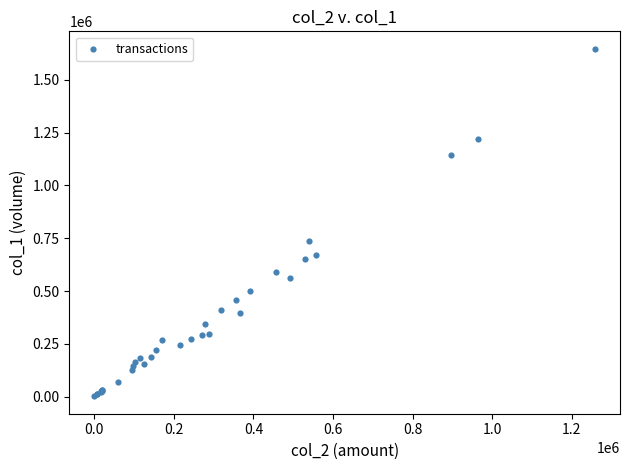

What Y value in the scatter plot is closest to 824500?

737000